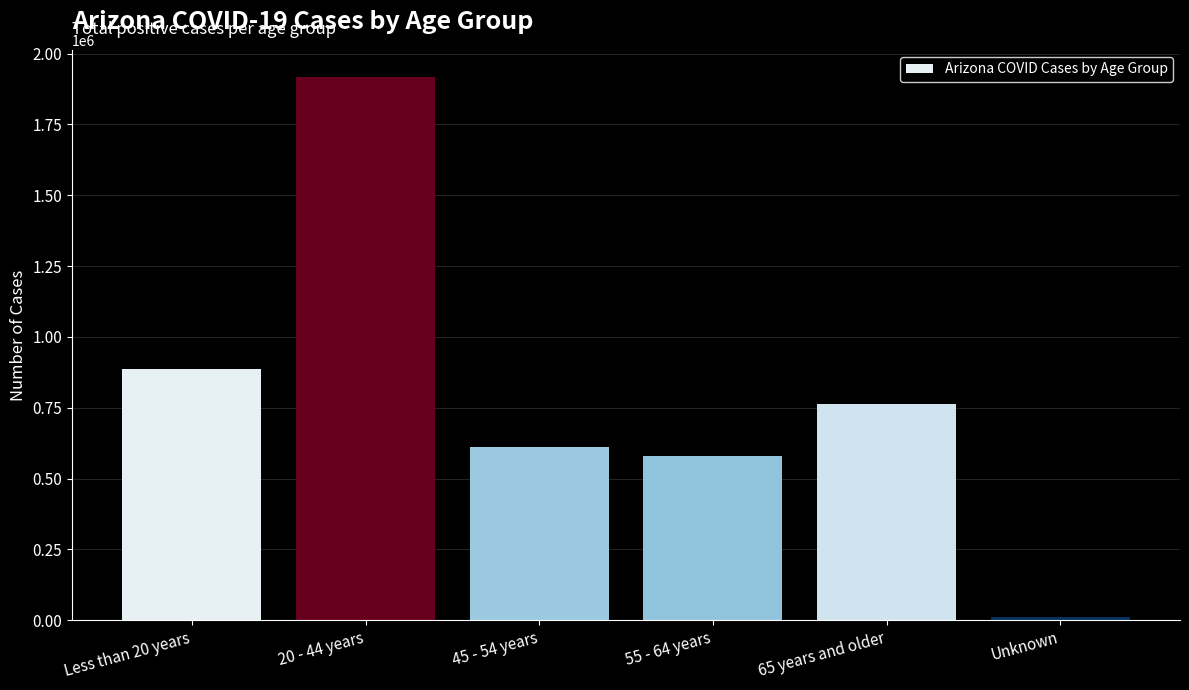

Reading left to right, transcribe all the data shown in this chart.

Less than 20 years=886965	20 - 44 years=1917108	45 - 54 years=610953	55 - 64 years=580890	65 years and older=763398	Unknown=10973